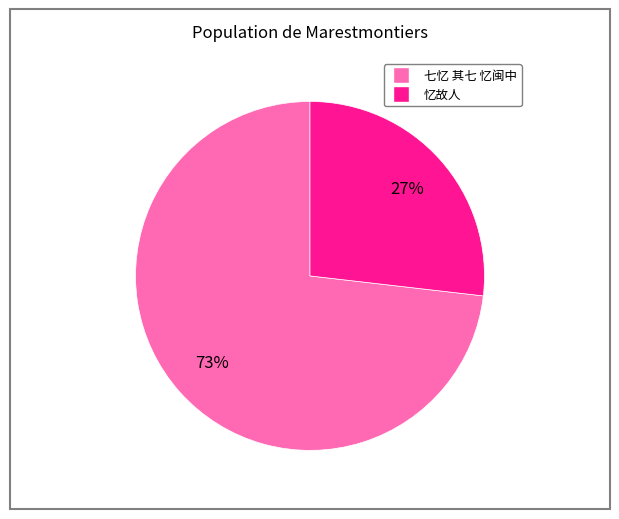

To the nearest percent, what is the average slice percentage?

50%